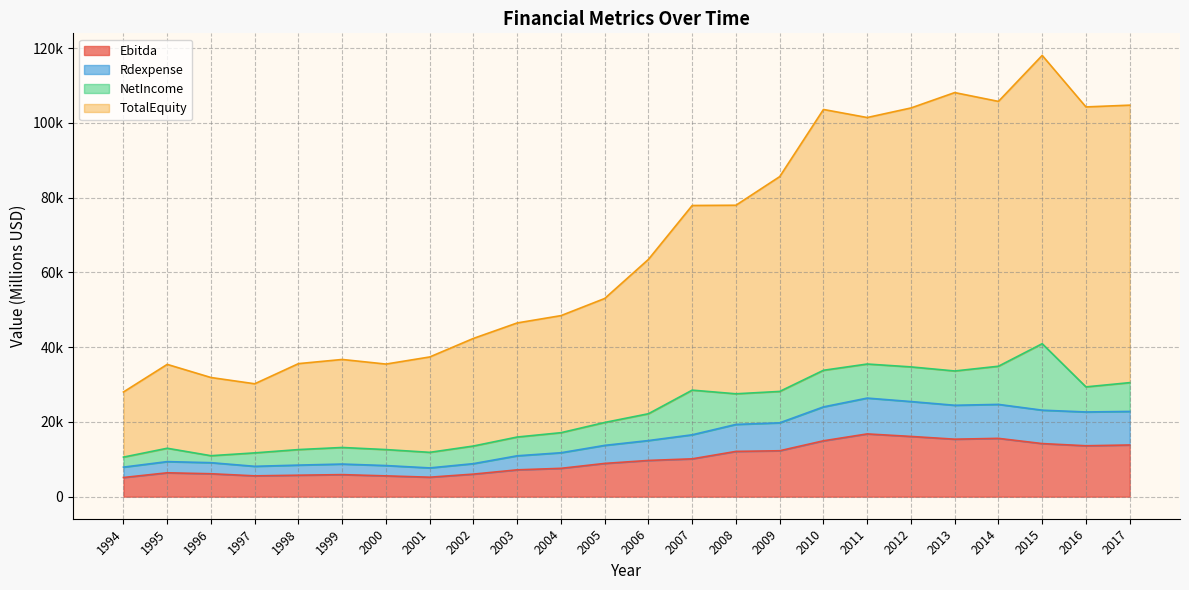

Does the chart display data point markers on the line(s)?

No